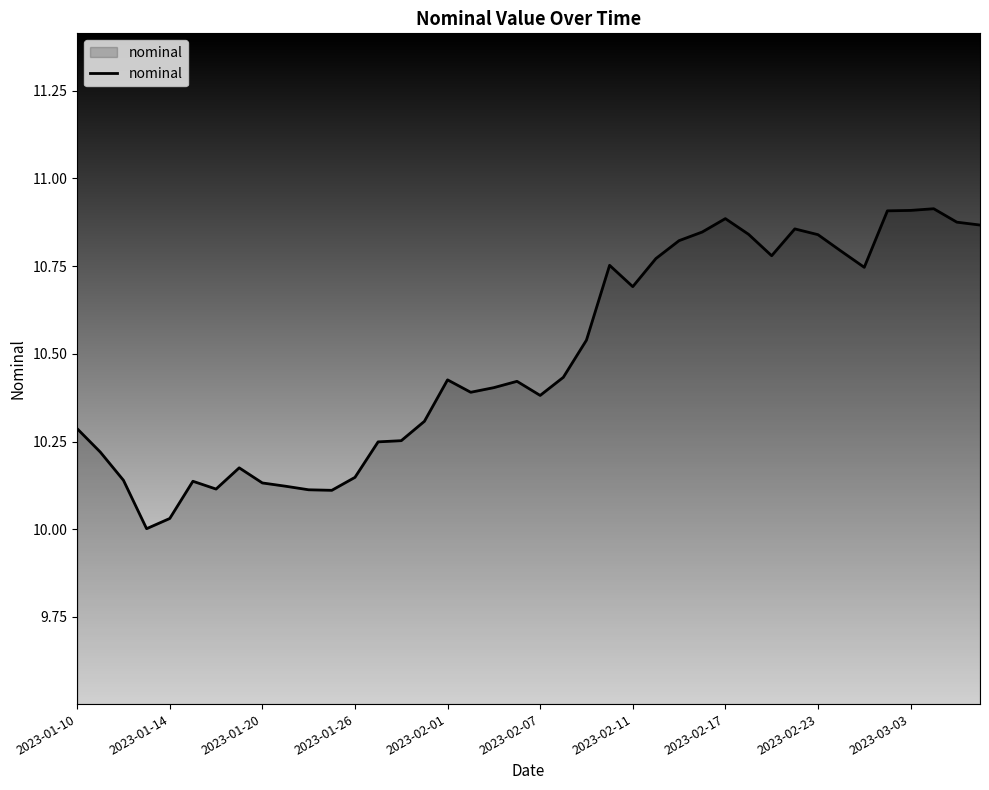

How many interior local peaks (higher than both neighbors) does the data have?

8